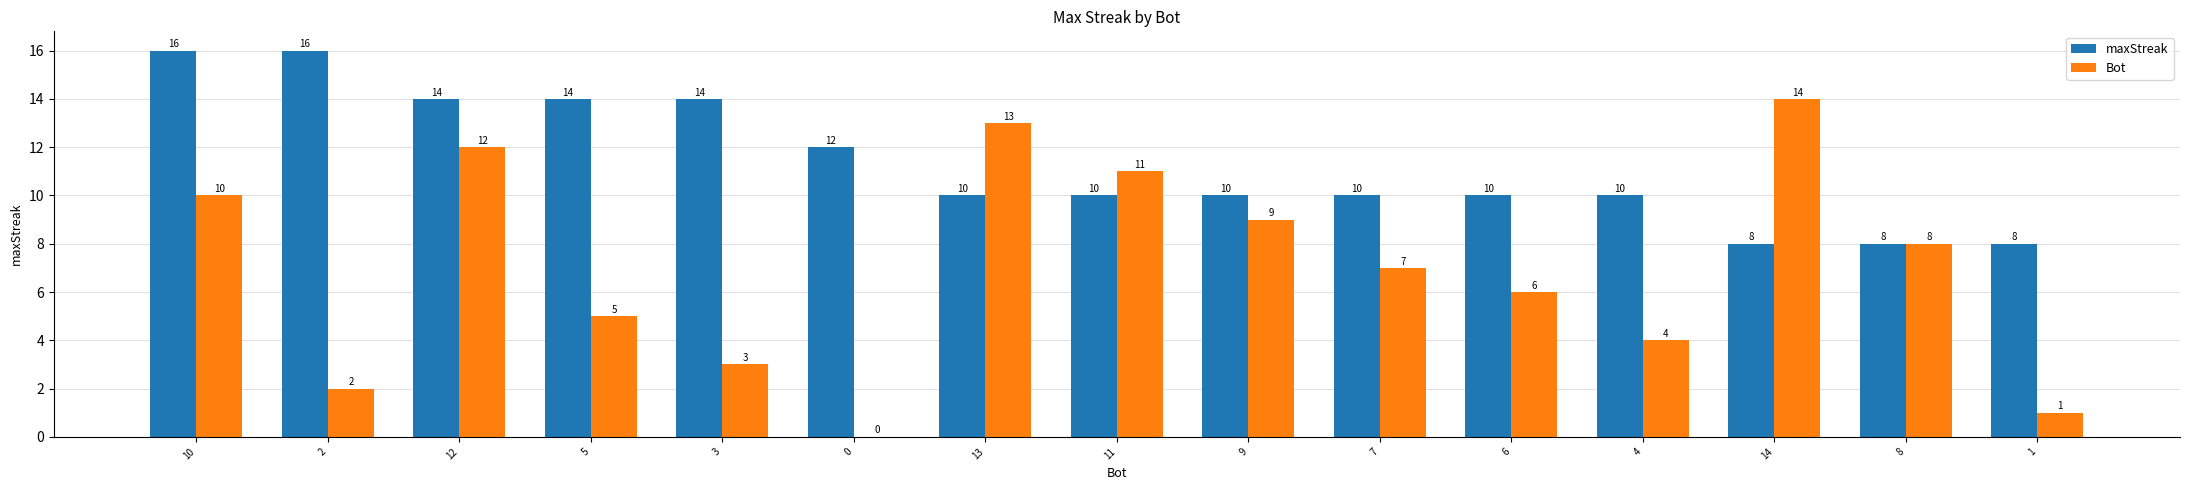

Reading left to right, transcribe all the data shown in this chart.

maxStreak: 10=16	2=16	12=14	5=14	3=14	0=12	13=10	11=10	9=10	7=10	6=10	4=10	14=8	8=8	1=8
Bot: 10=10	2=2	12=12	5=5	3=3	0=0	13=13	11=11	9=9	7=7	6=6	4=4	14=14	8=8	1=1